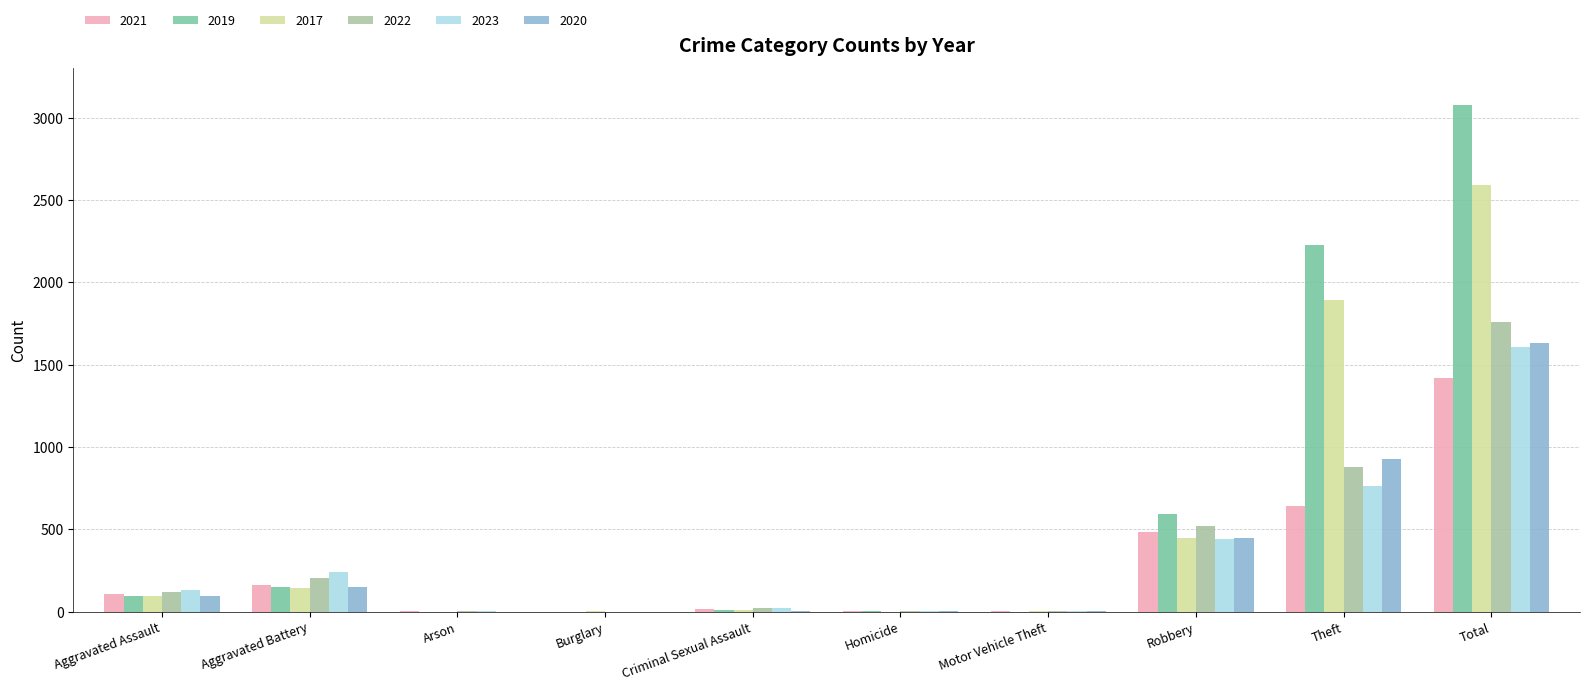

Which series has the widest spread of values?

2019